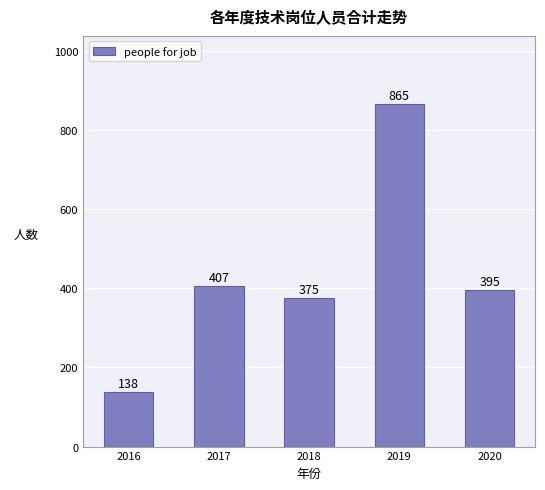

How many values are below 395?

2